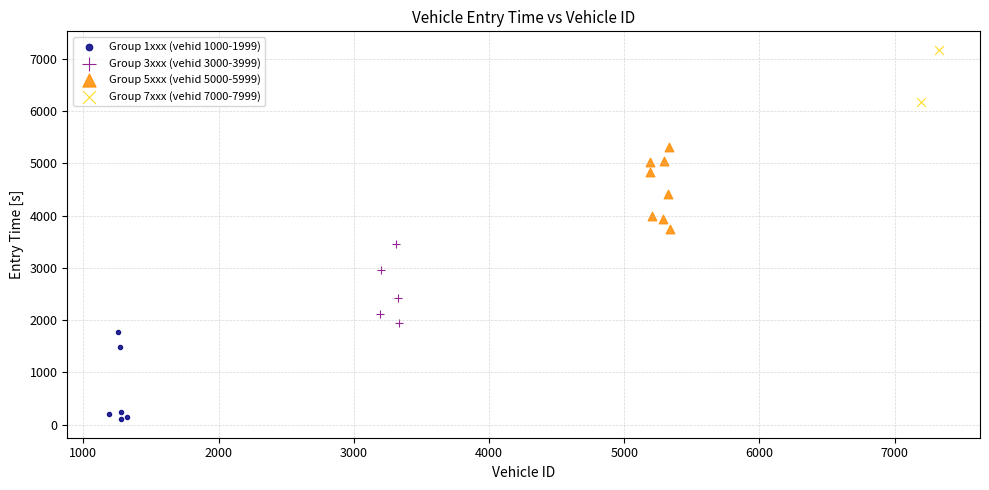

Which series reaches the minimum Y coordinate?

Group 1xxx (vehid 1000-1999)